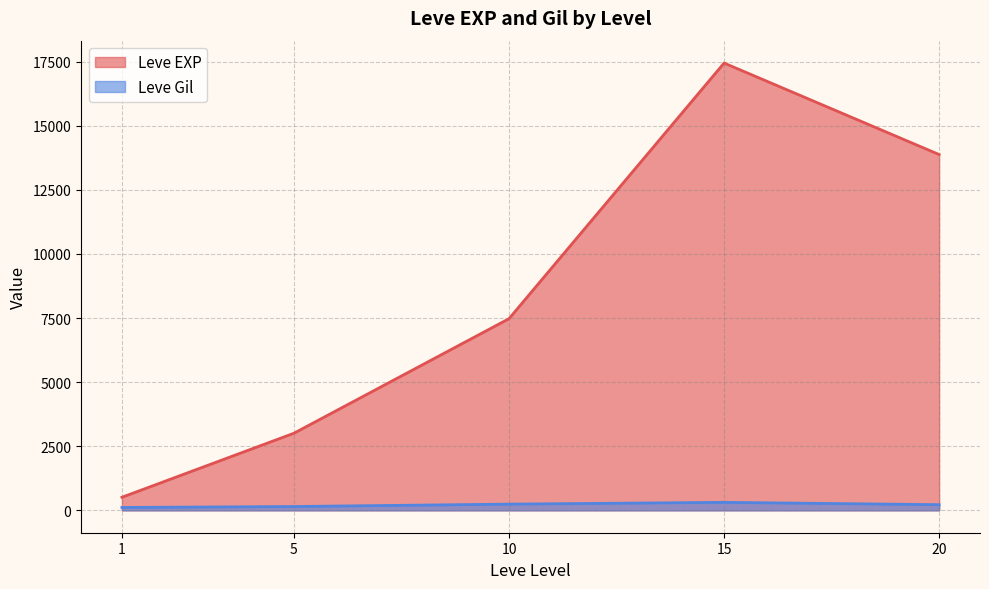

Rank the series by their maximum value, from lowest to highest.

Leve Gil, Leve EXP